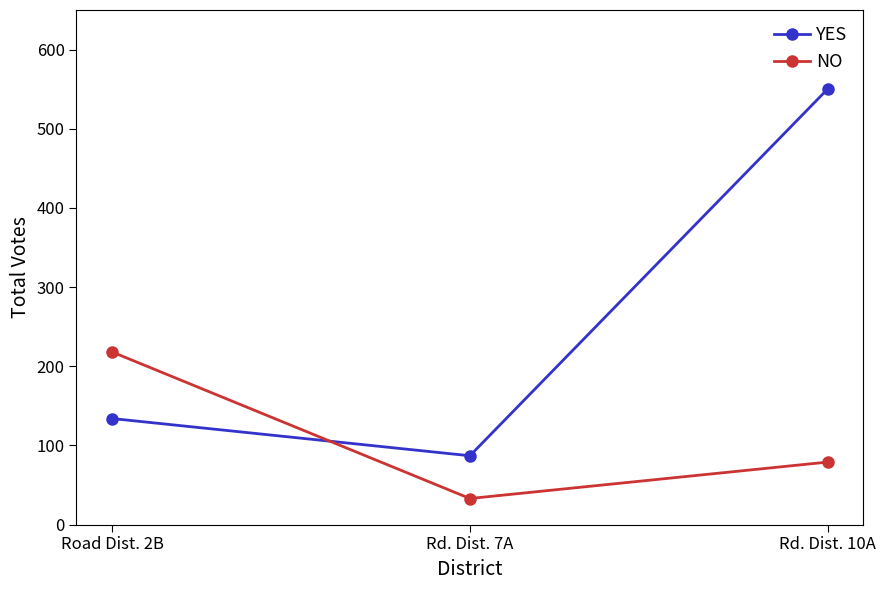

At which category does the chart reach its peak across all series?

Rd. Dist. 10A